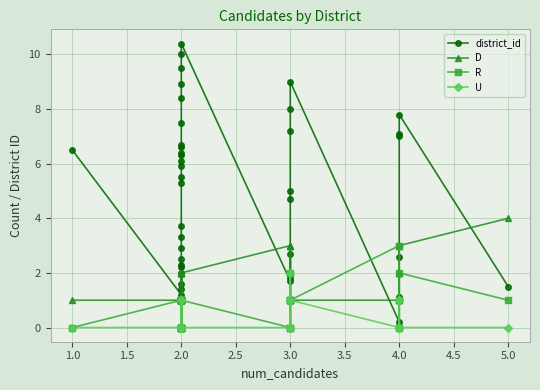

True or false: district_id has more than 0 interior local peaks.

True